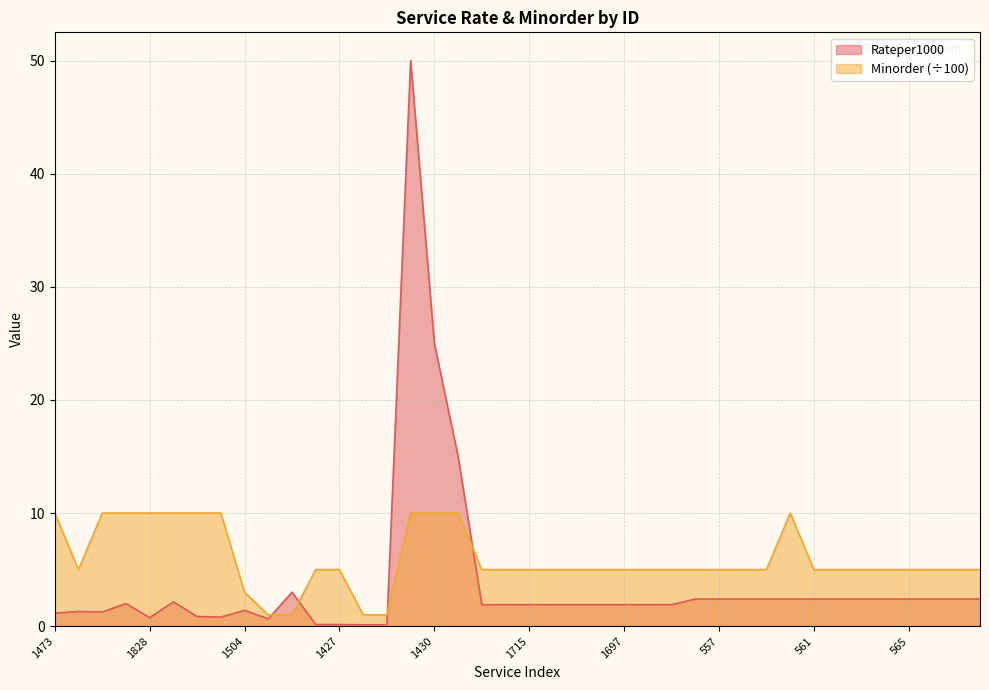

At 644, list the series in order from largest to smallest.

Minorder, Rateper1000